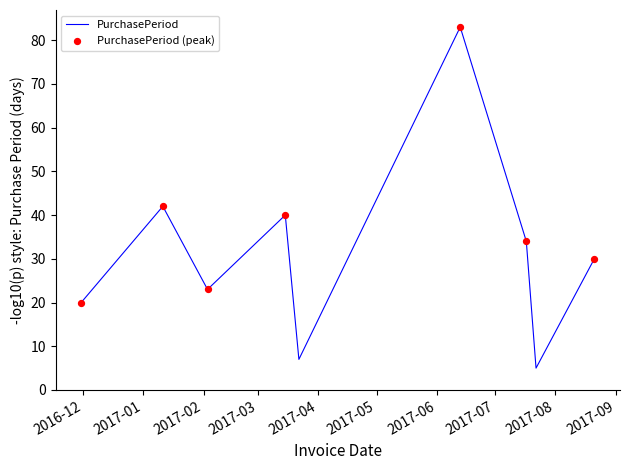

What is the smallest value displayed?

5